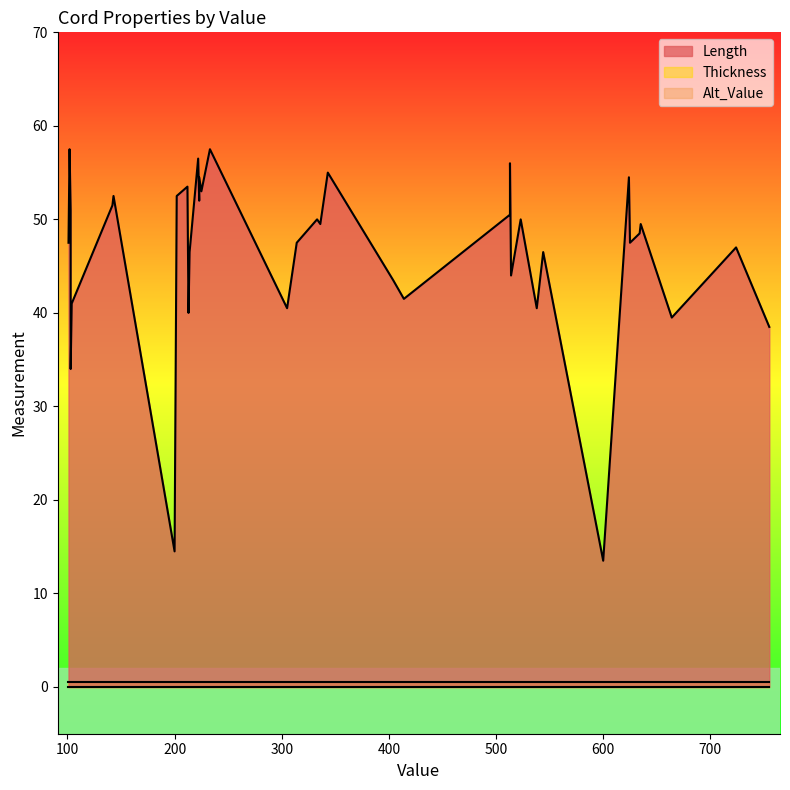

Rank the series by their maximum value, from lowest to highest.

Thickness, Alt_Value, Length